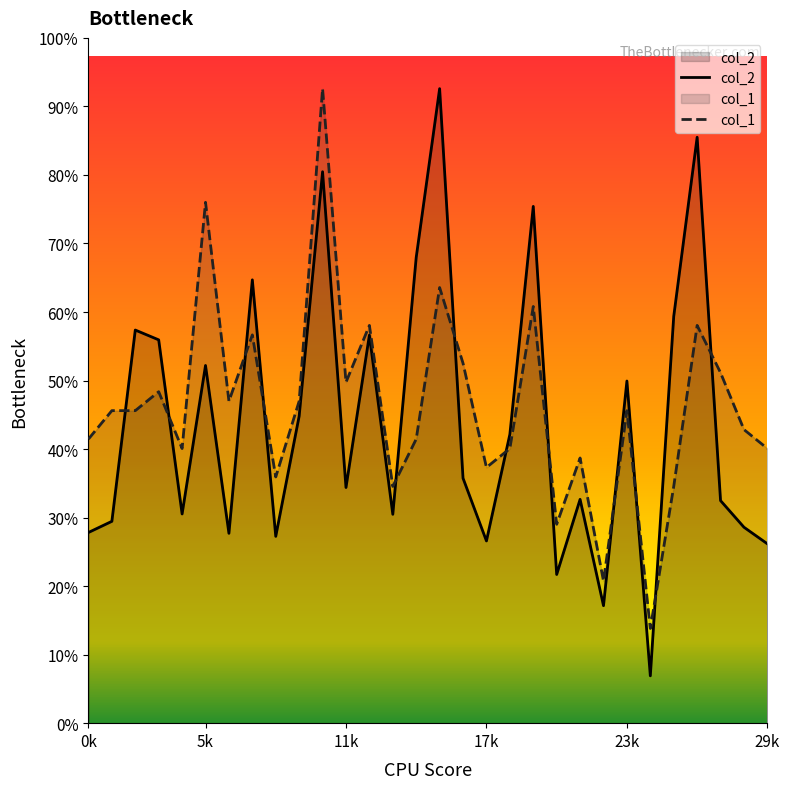

At which label does col_1 first exceed 3697?

5k